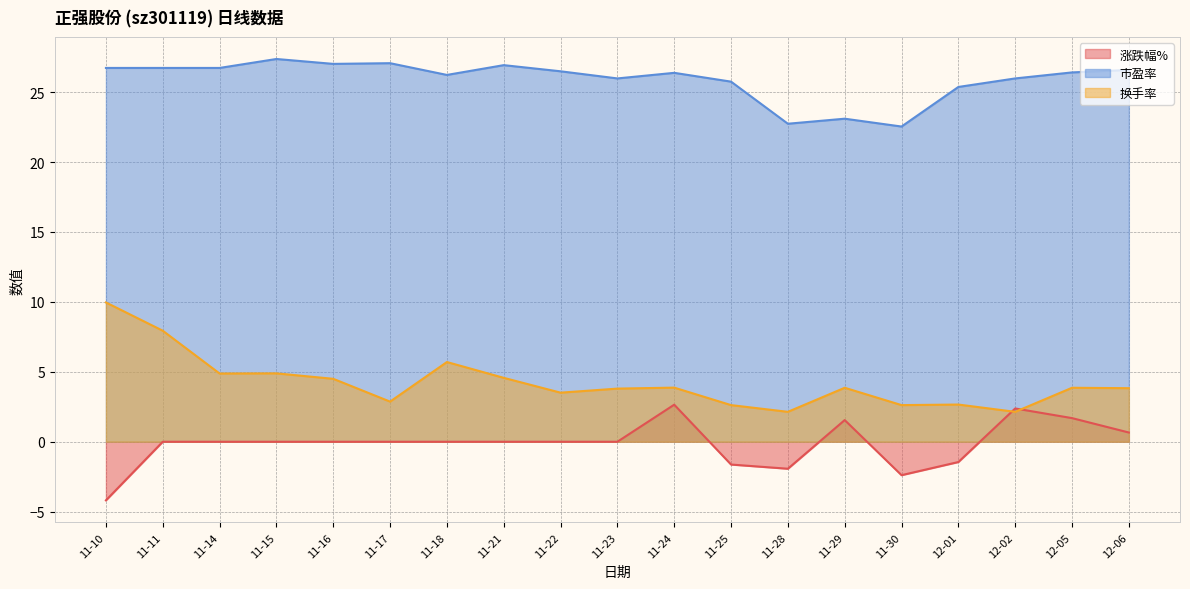

What is the label of the 11th point from the right?

11-22